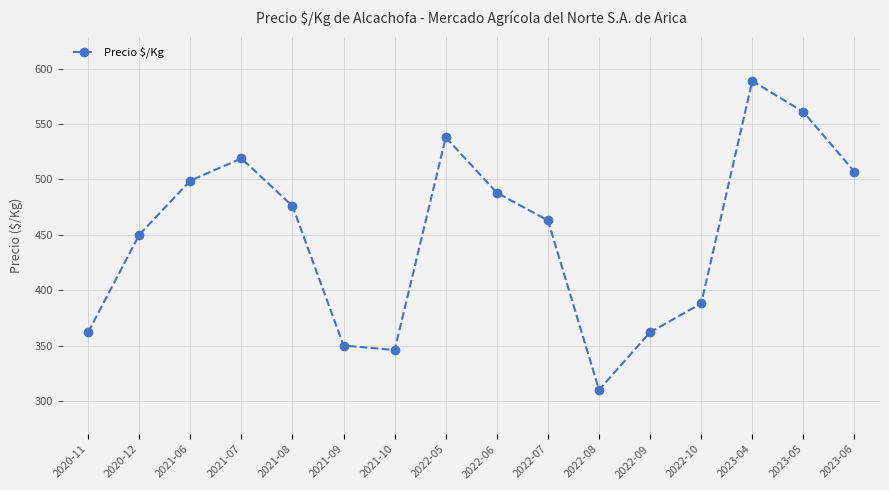

What is the ratio of the value at 2020-12 to the value at 2022-05?

0.8